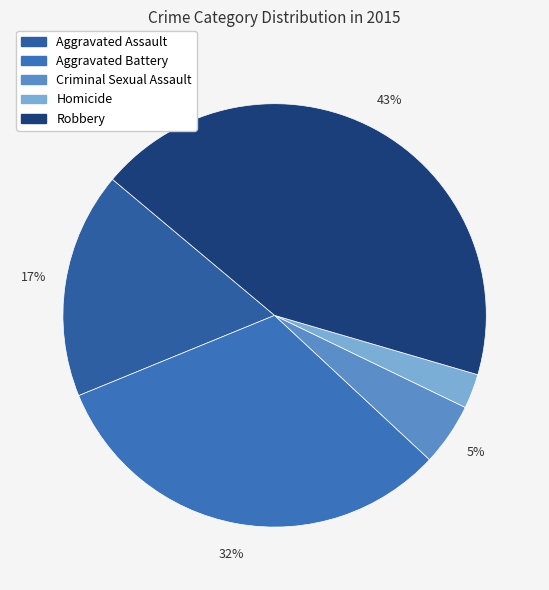

Which has a higher value, Criminal Sexual Assault or Robbery?

Robbery